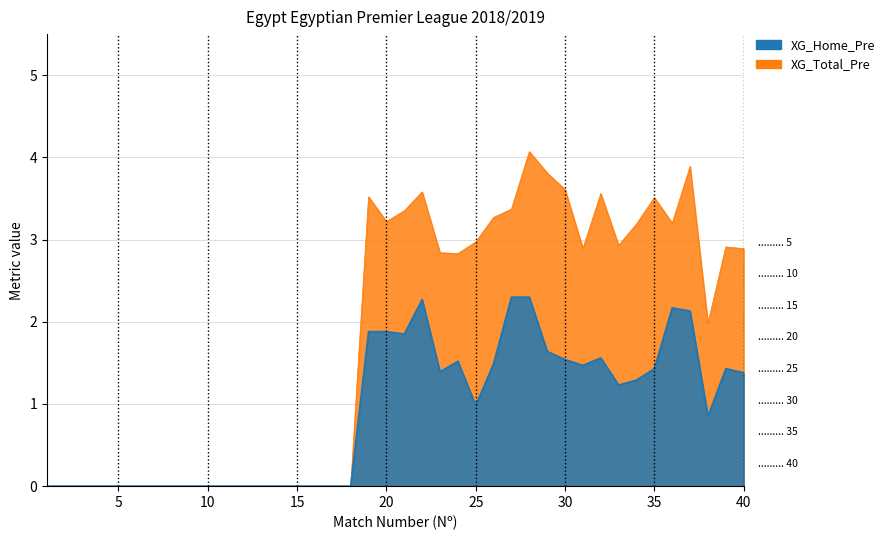

How many interior local peaks does the XG_Total_Pre series have?

7